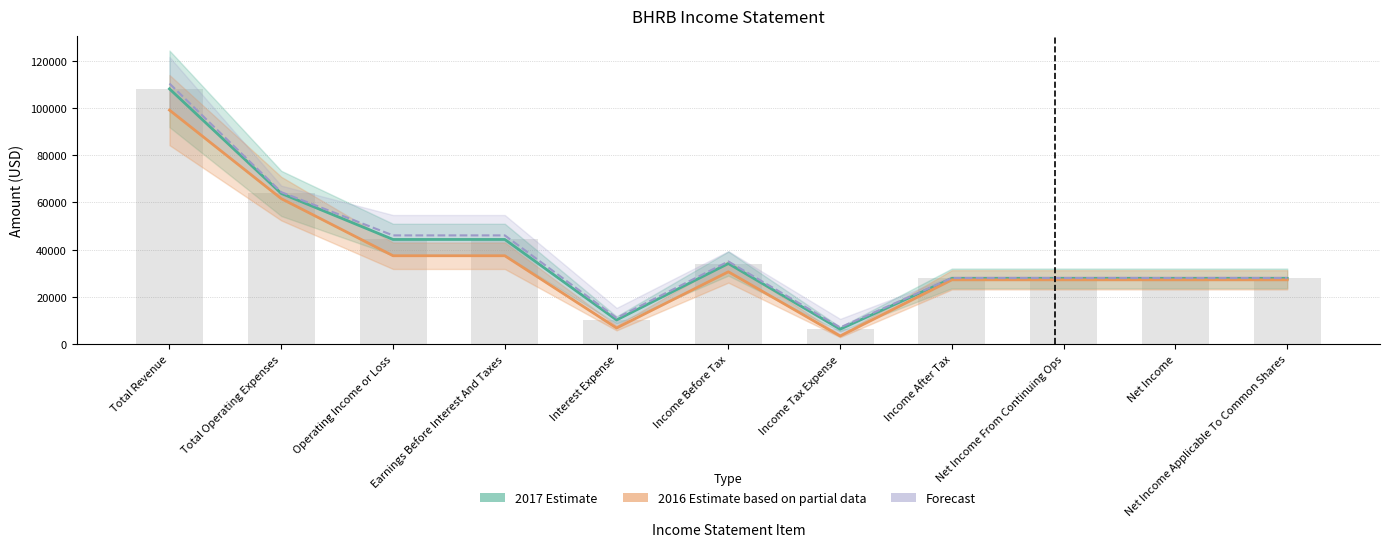

What is the smallest value displayed?

3400